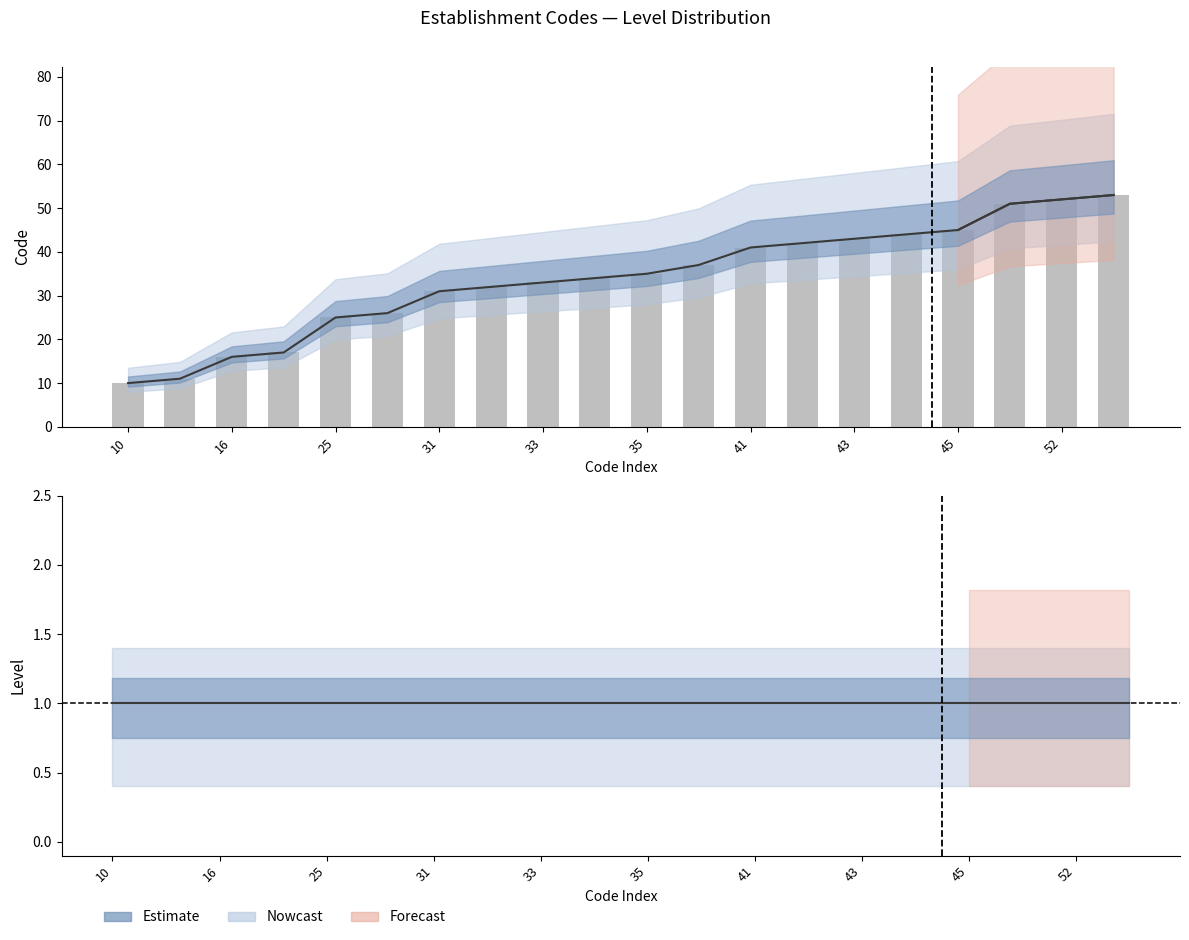

At which label is Code (Nowcast) closest to 31?

31